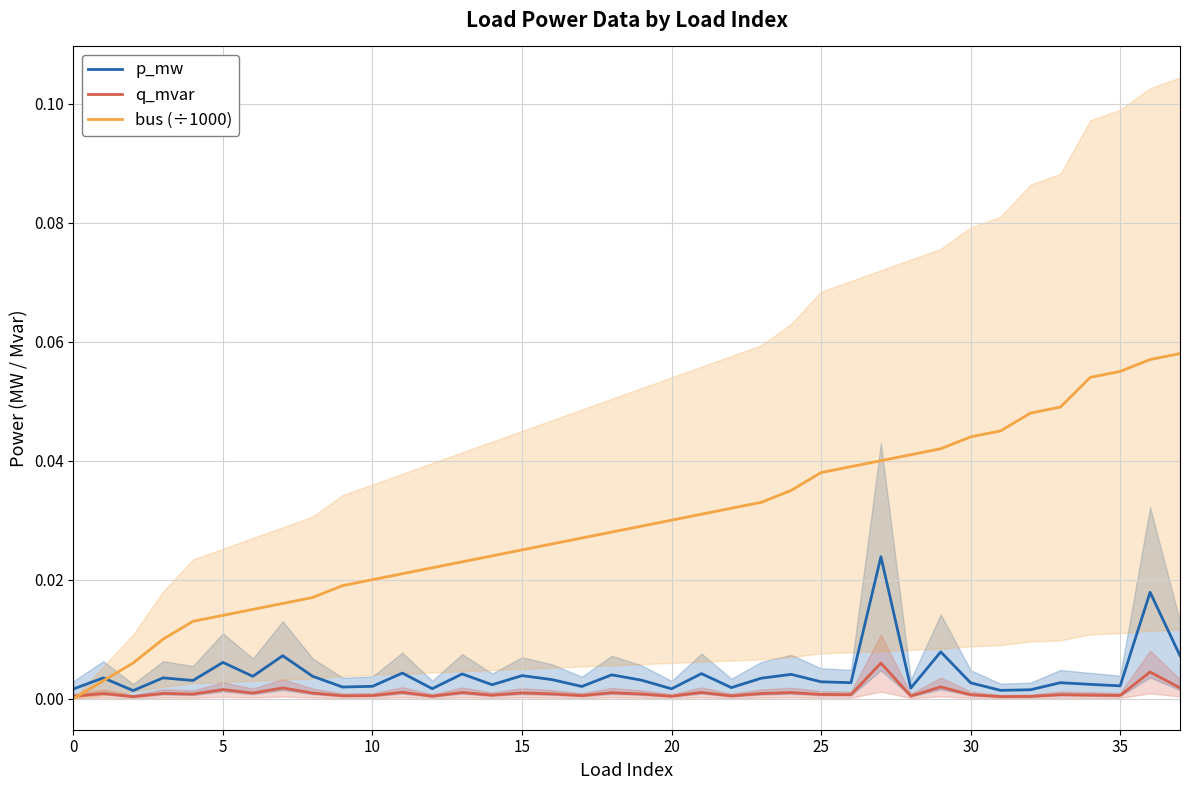

What is the greatest value displayed?

0.1